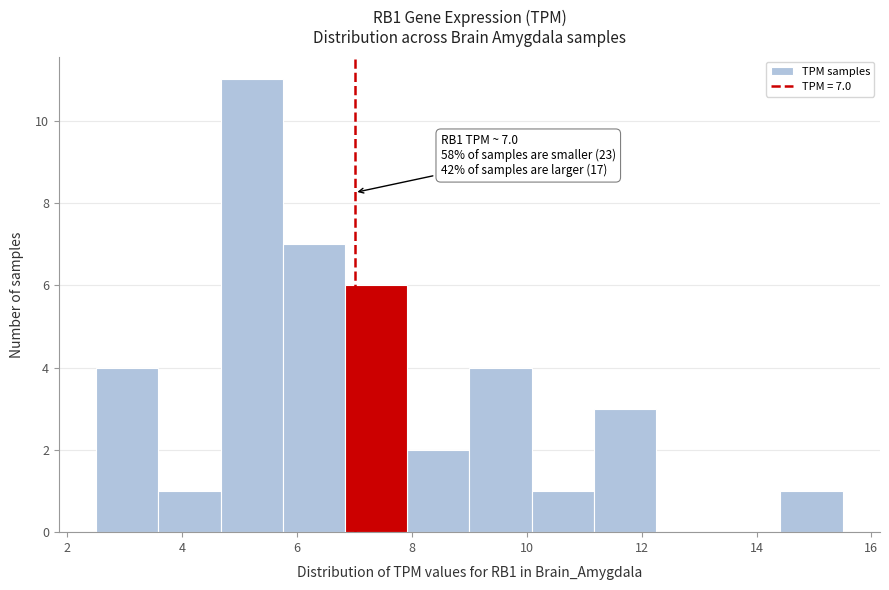

Over which range of the x-axis is the bar tallest?

4.6 to 5.8